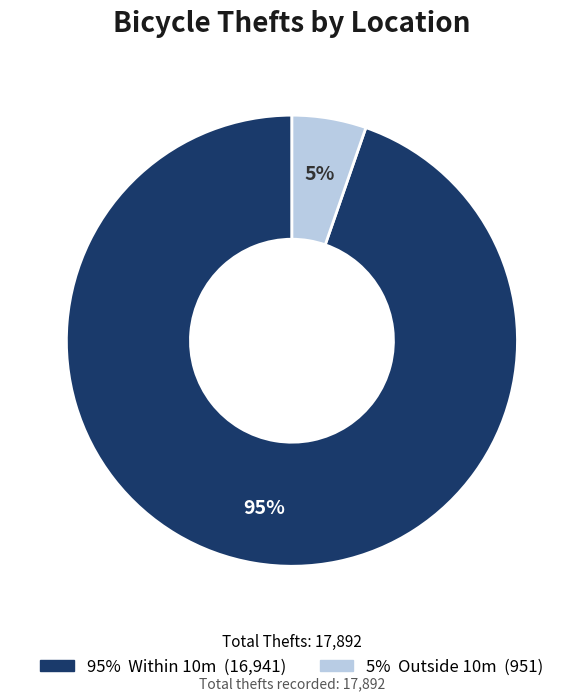

Count the number of slices in the pie.

2